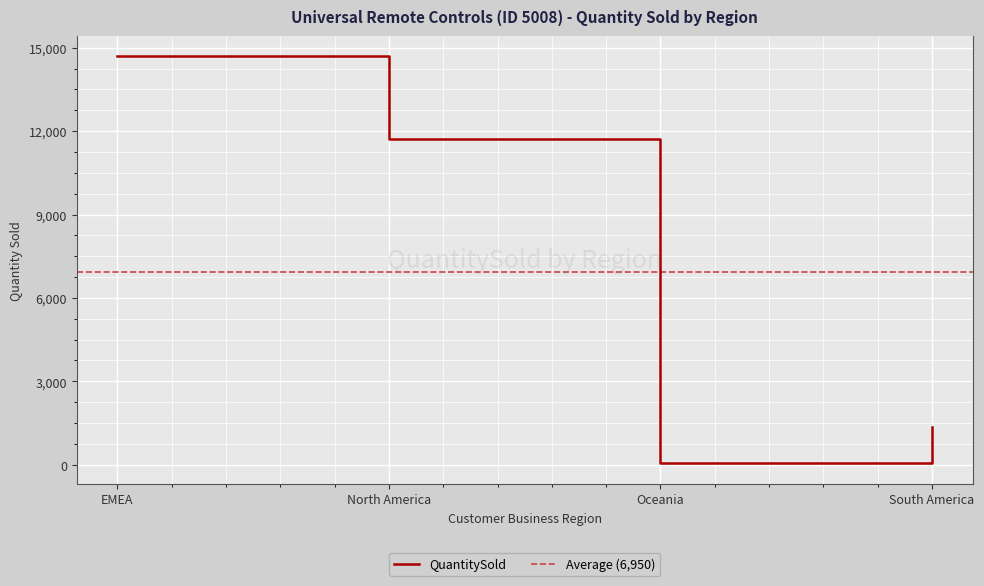

Approximately how many times larger is the value at North America compared to South America?

8.7